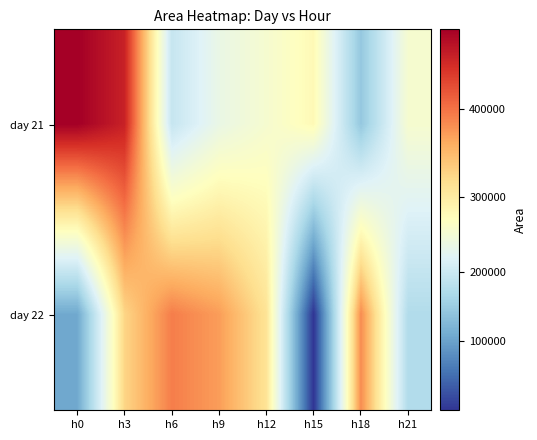

Rank the series by their average value, from highest to lowest.

day 21, day 22